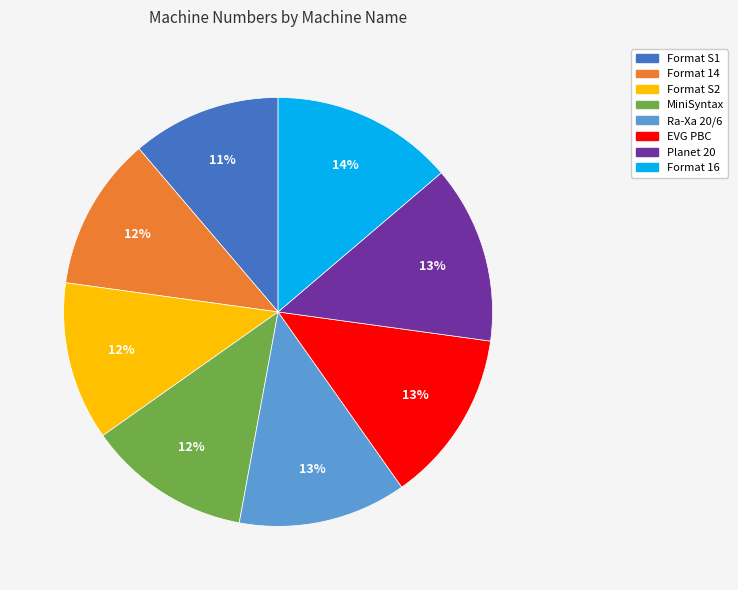

Between EVG PBC and MiniSyntax, which is larger?

EVG PBC